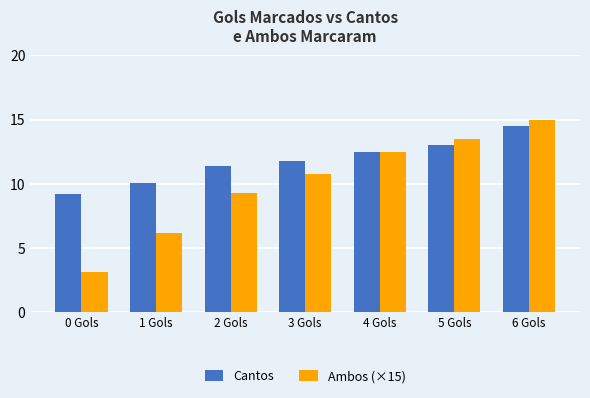

What are all the series names shown in the legend?

Cantos, Ambos (×15)